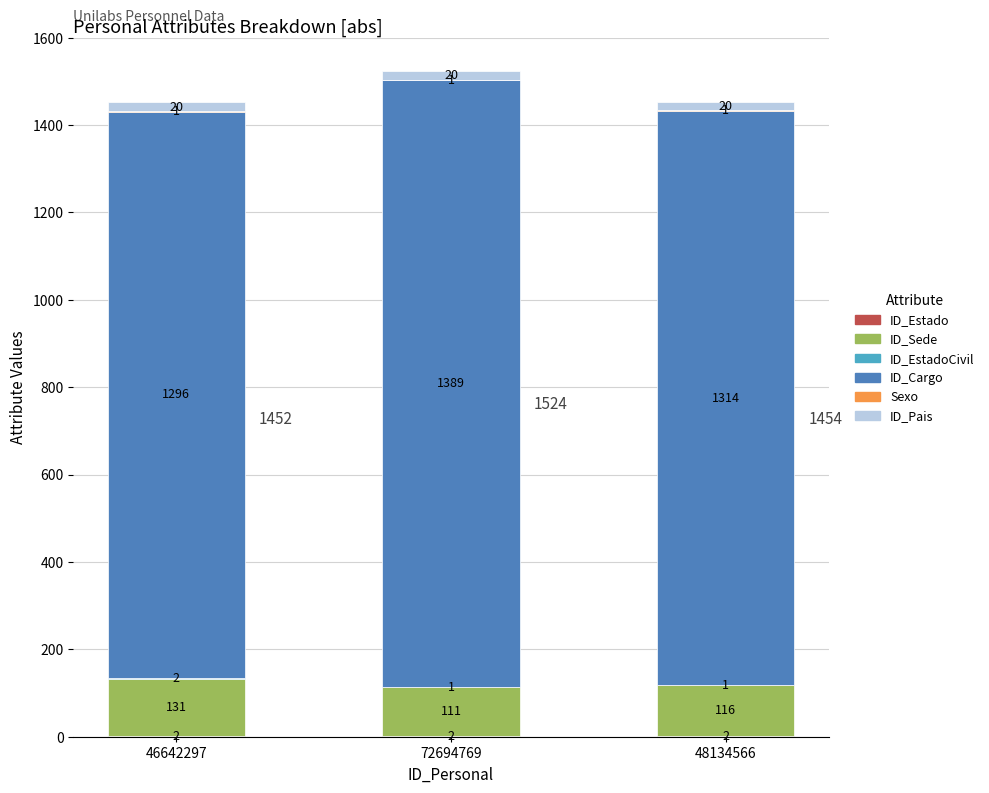

What is the total value across all series at 48134566?

1454